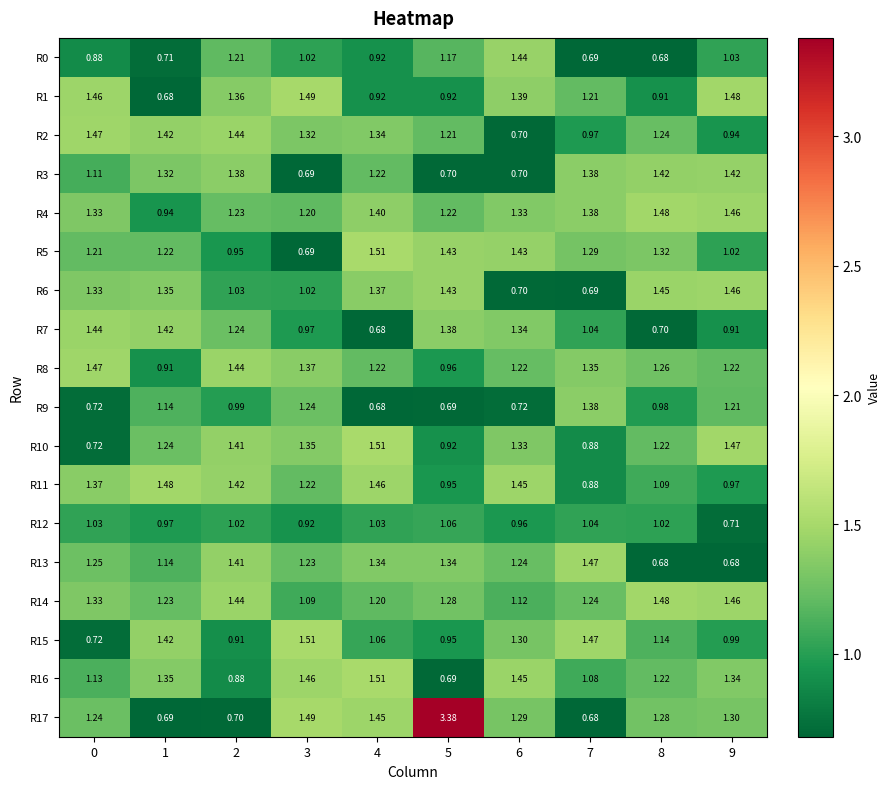

What is the spread (max minus min) of values at 2?

0.7